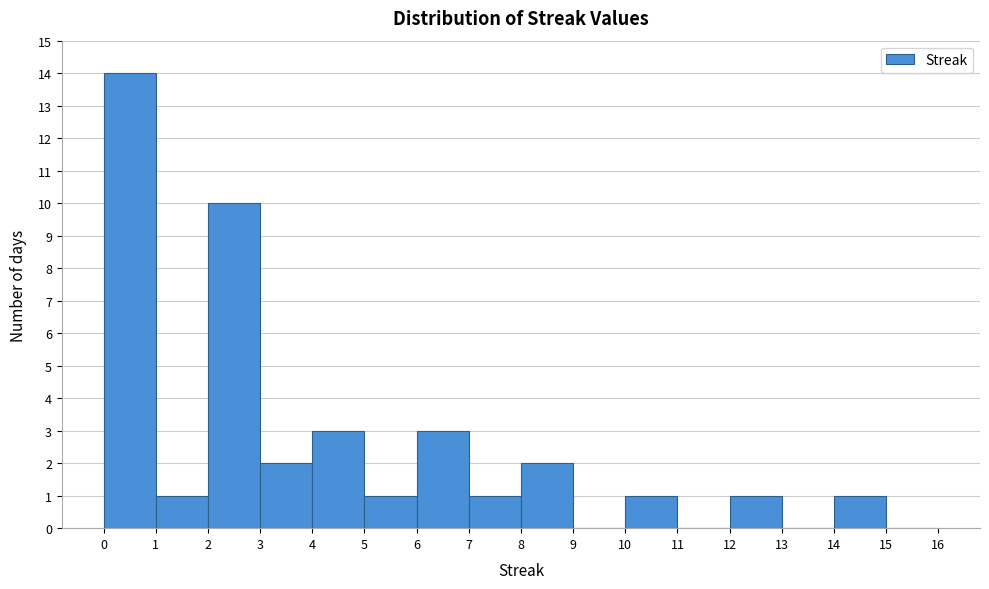

Reading left to right, list every bar in this chart as the range it spans on the x-axis followed by its height. The values are not printed on the chart, so give them approximately, as read against the axis.

0 to 1: 14
1 to 2: 1
2 to 3: 10
3 to 4: 2
4 to 5: 3
5 to 6: 1
6 to 7: 3
7 to 8: 1
8 to 9: 2
9 to 10: 0
10 to 11: 1
11 to 12: 0
12 to 13: 1
13 to 14: 0
14 to 15: 1
15 to 16: 0